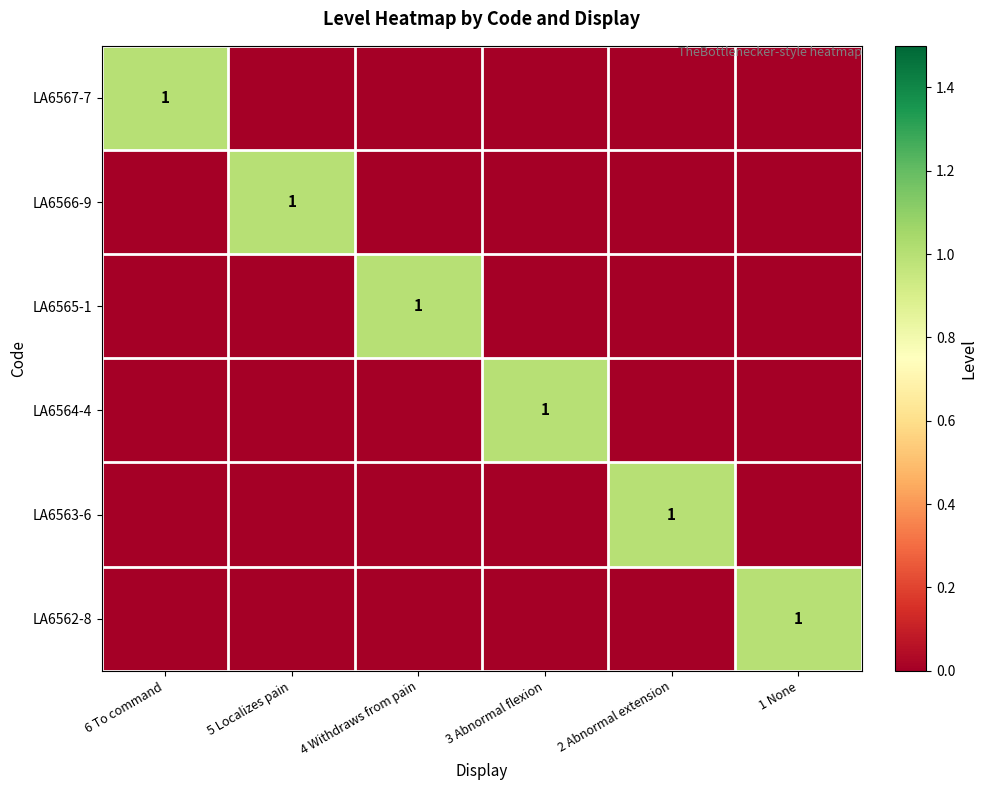

True or false: LA6562-8 has a value of 0 at 1 None.

False